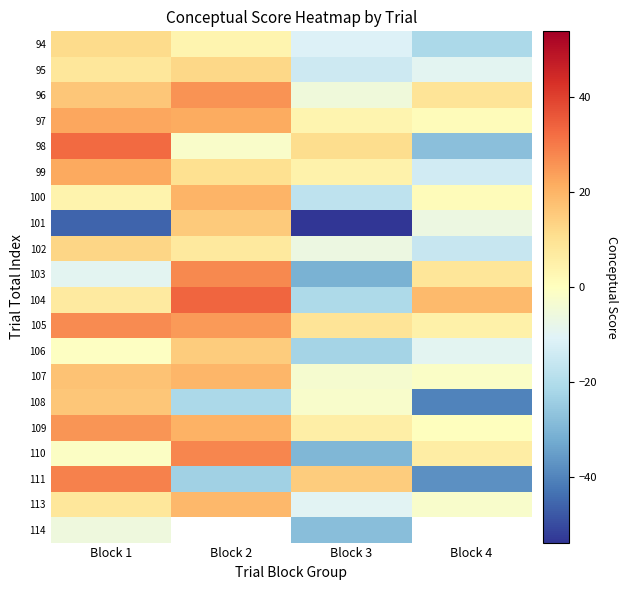

What is the minimum value shown in the chart?

-53.8